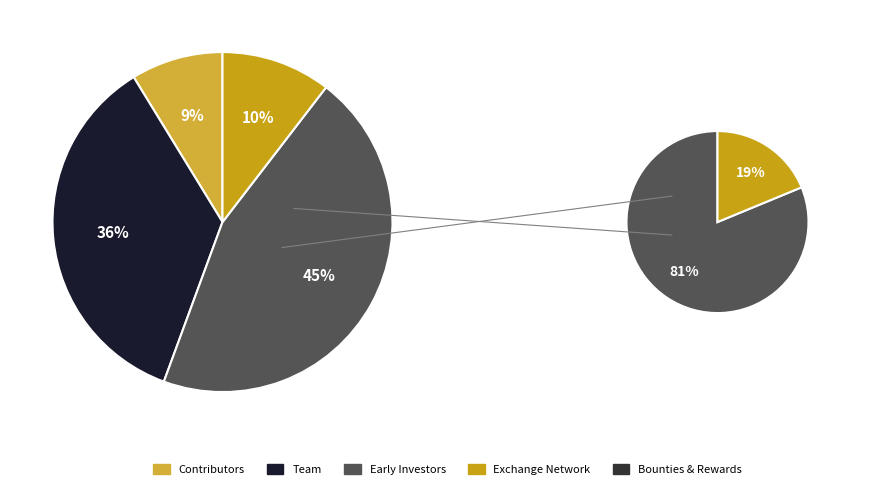

Is there a majority slice in this chart?

No